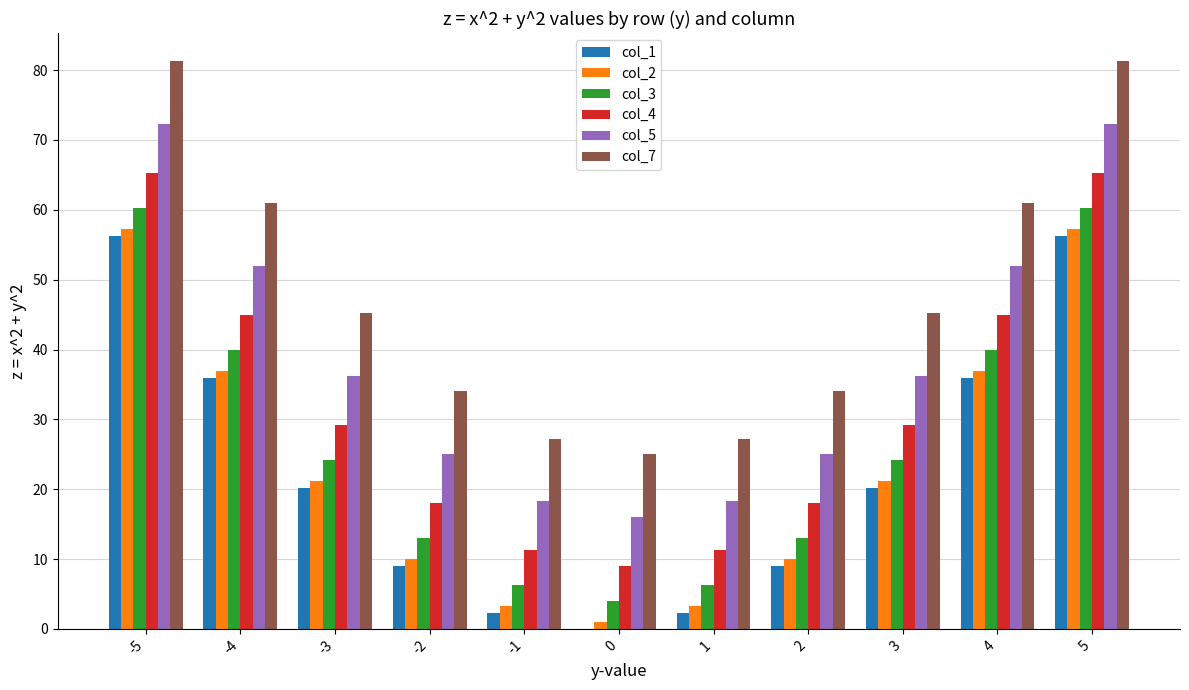

What is the total value across all series at 3?

176.5